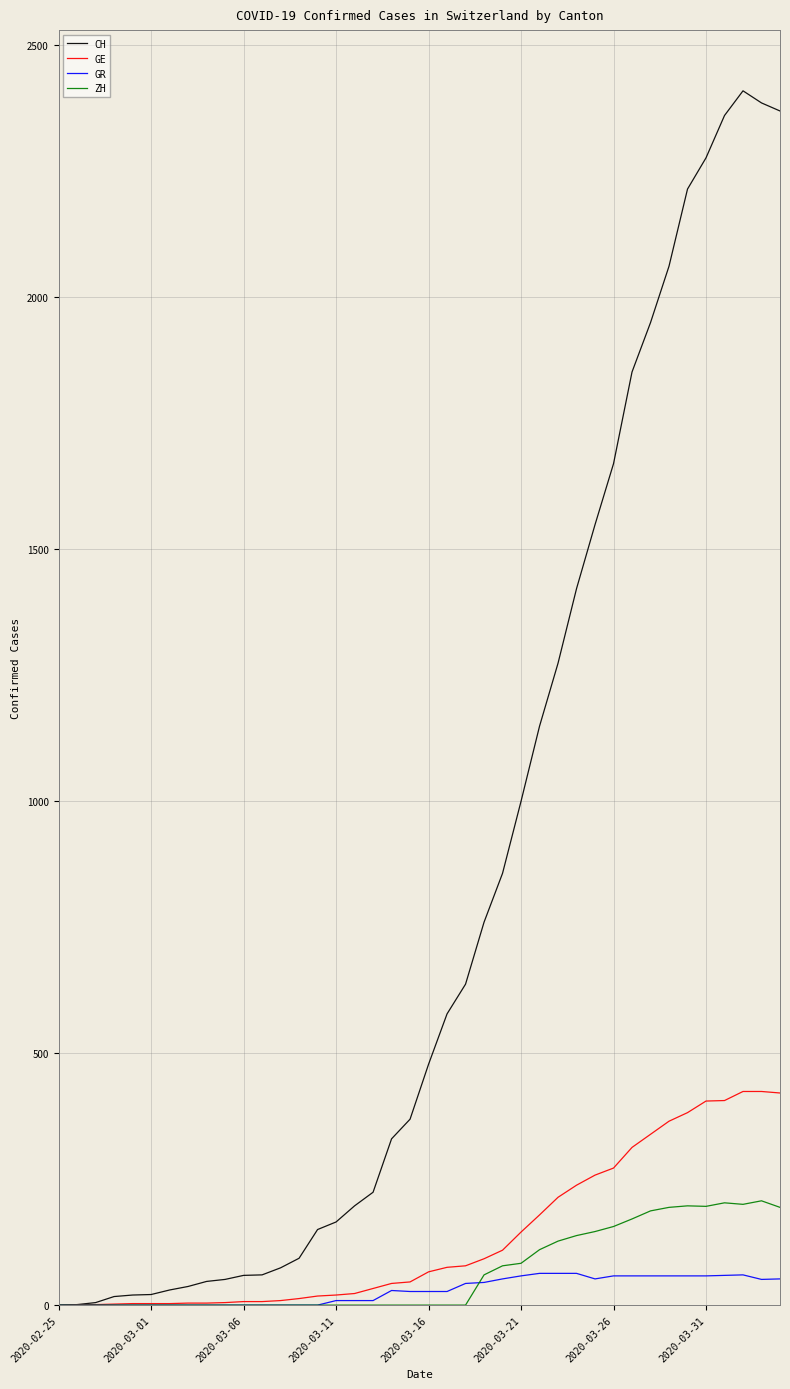

Which series has the largest total across all categories?

CH